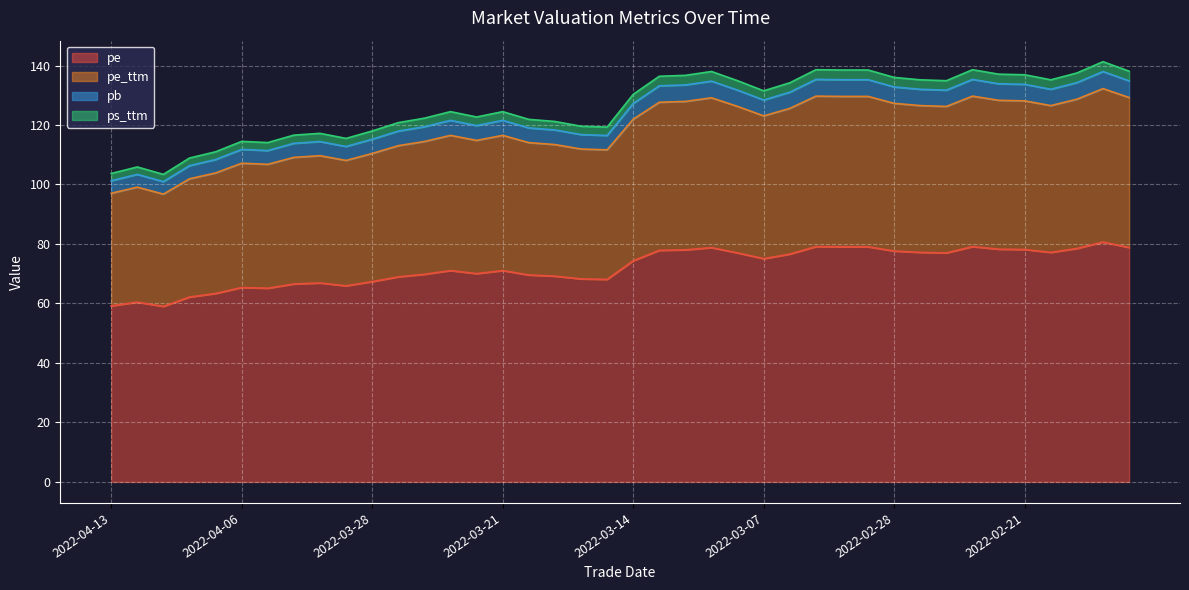

What are all the series names shown in the legend?

pe, pe_ttm, pb, ps_ttm